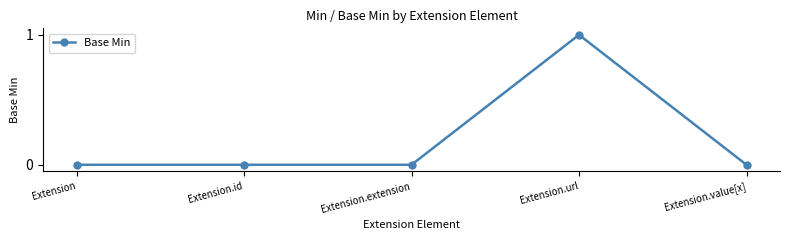

Reading left to right, list all the values displayed in this chart.

Extension=0	Extension.id=0	Extension.extension=0	Extension.url=1	Extension.value[x]=0